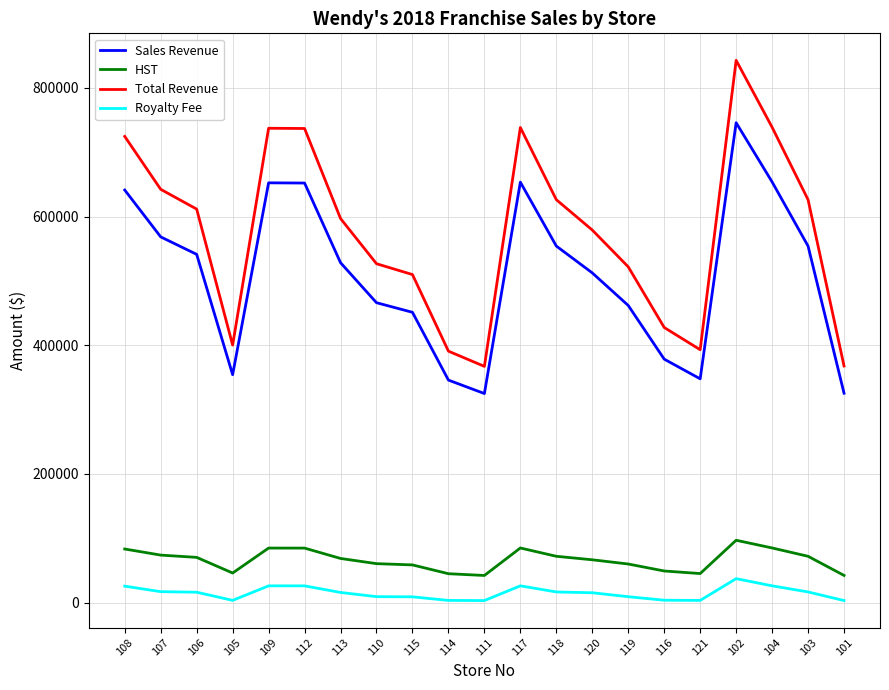

Which series changed the most between 121 and 104?

Total Revenue